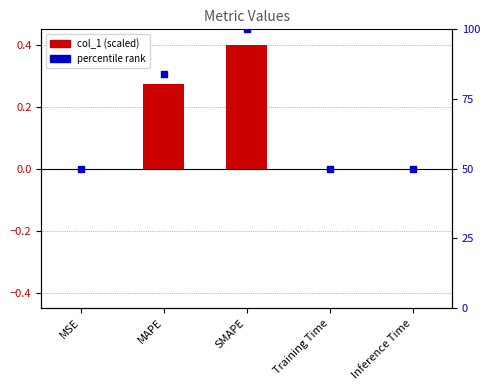

What is the total value across all series at SMAPE?

100.4